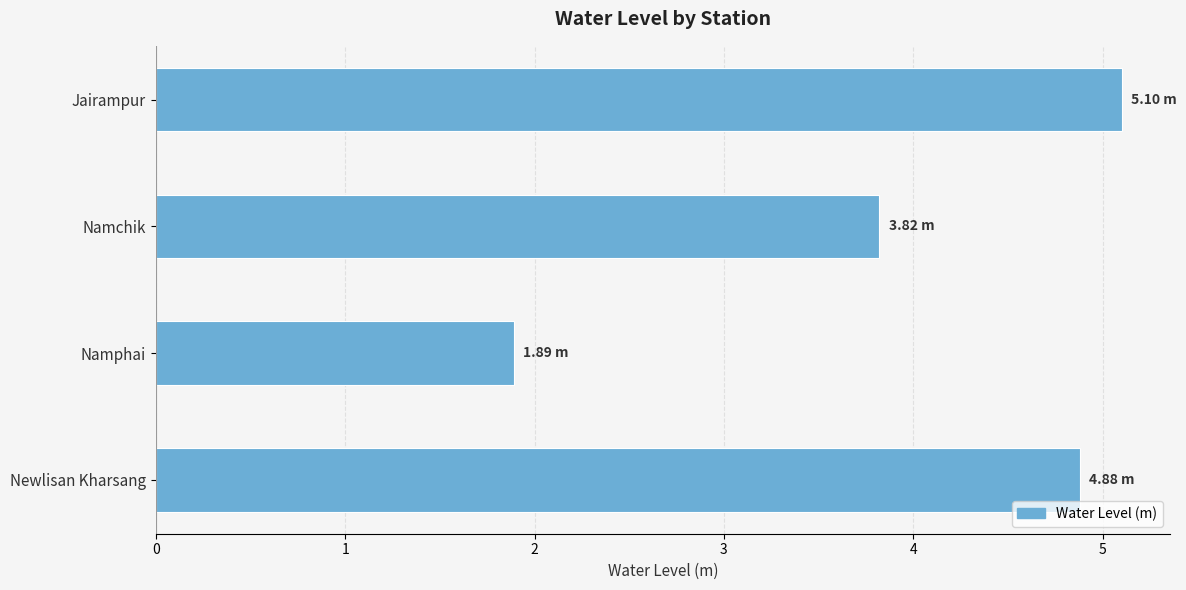

Are the bars horizontal?

Yes